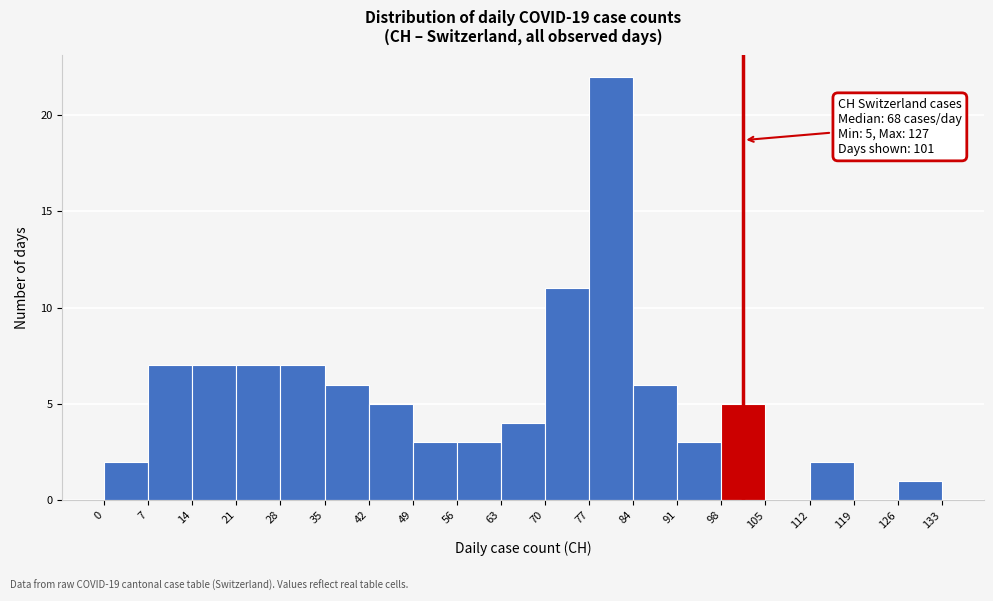

Over which range of the x-axis is the bar tallest?

77 to 84